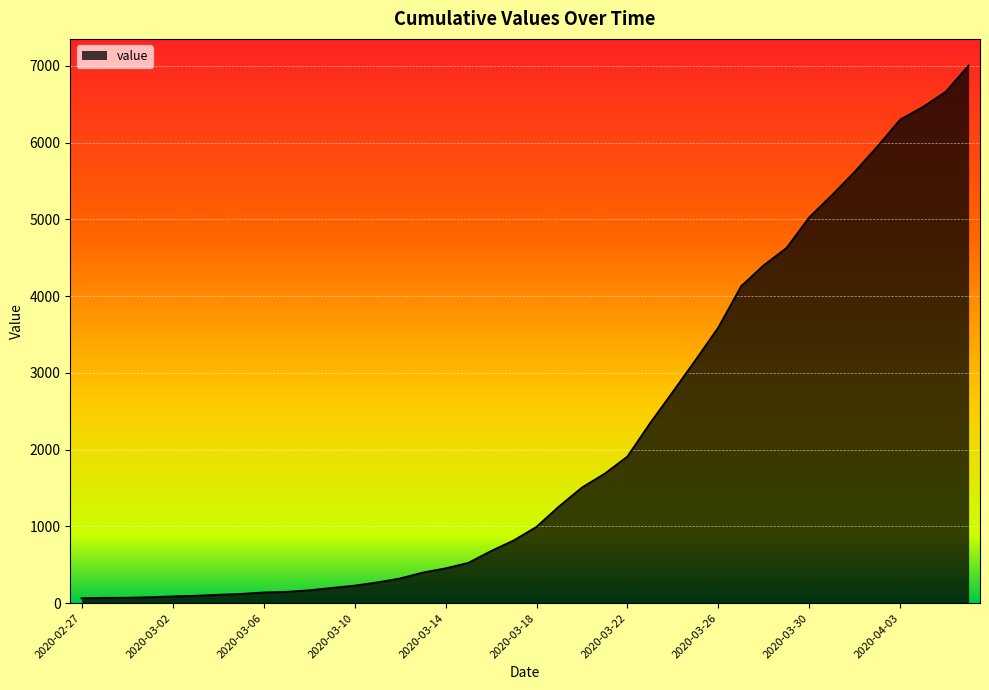

What is the difference between the maximum and minimum values?

6939